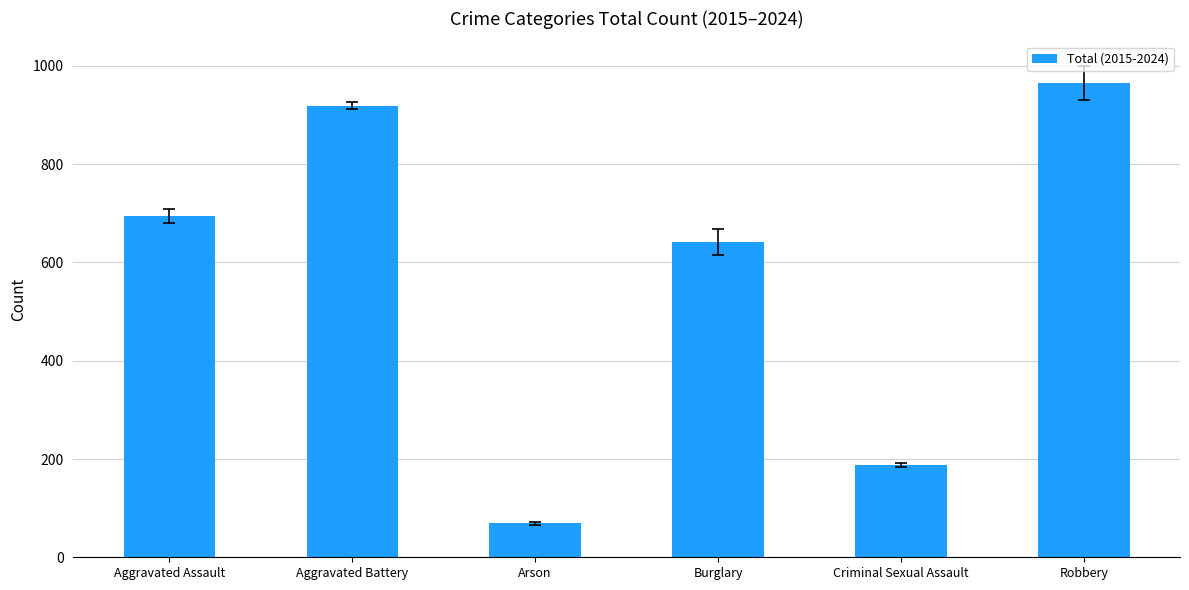

How many data points does each series have?

6